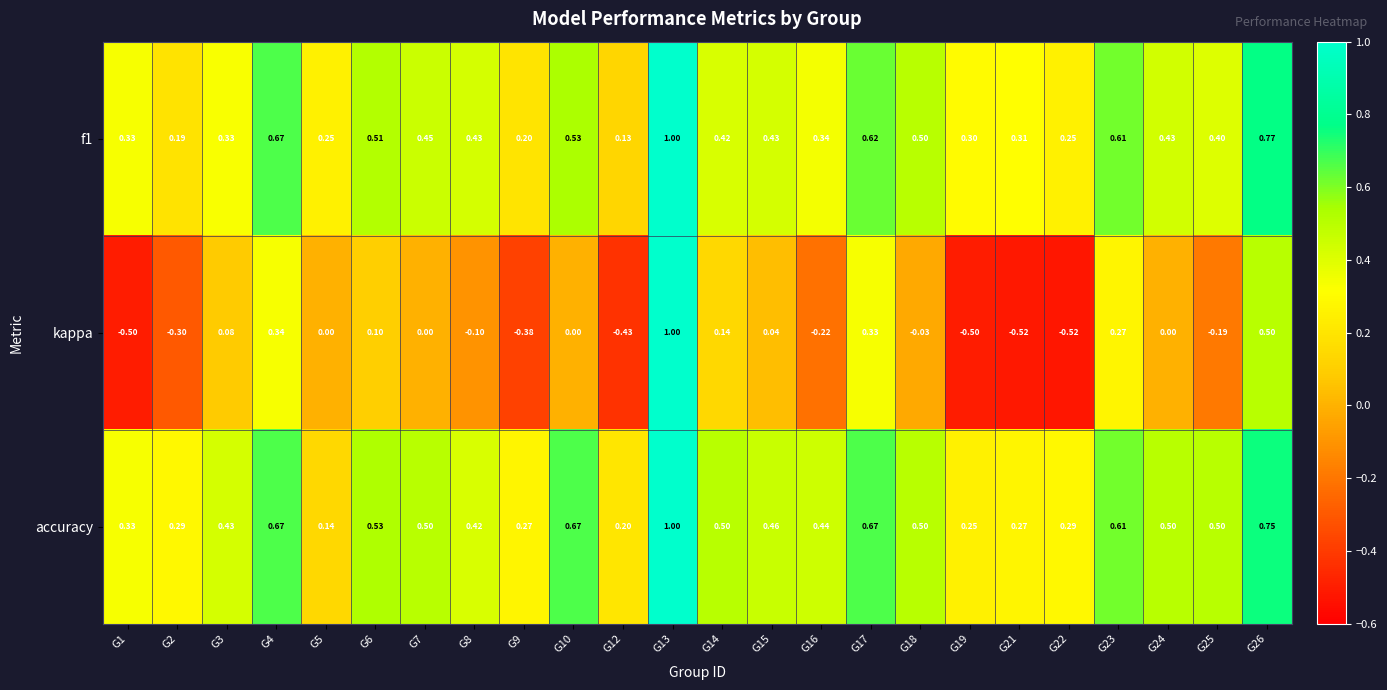

Which series has the largest range (max minus min)?

kappa